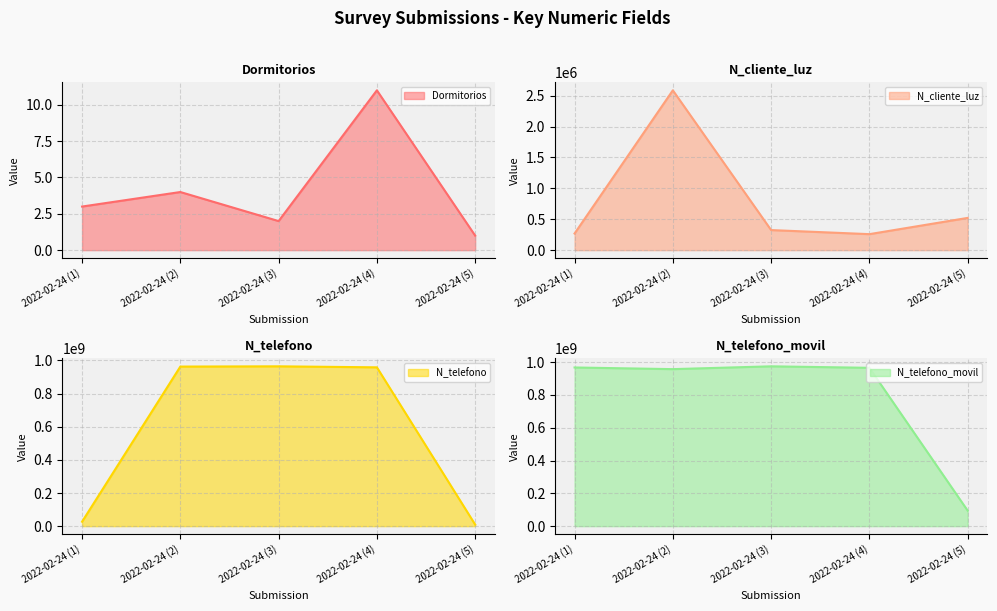

At which label is N_telefono closest to 487119406?

2022-02-24 (1)